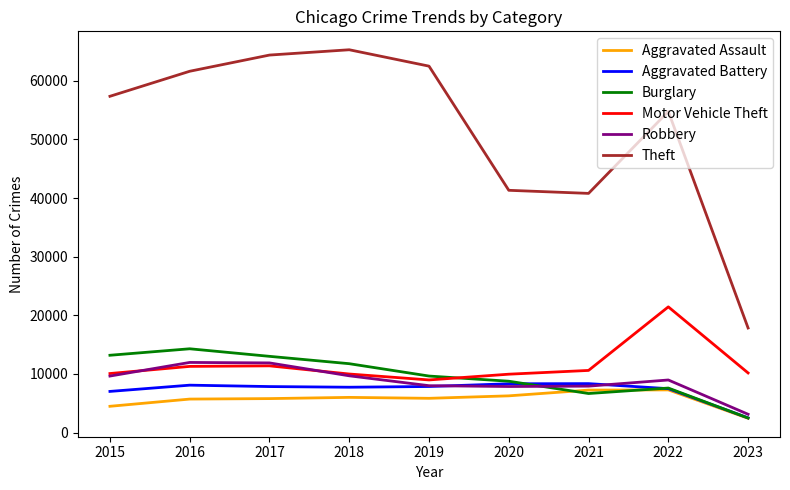

The value of Aggravated Assault at 2020 is 9429. True or false?

False